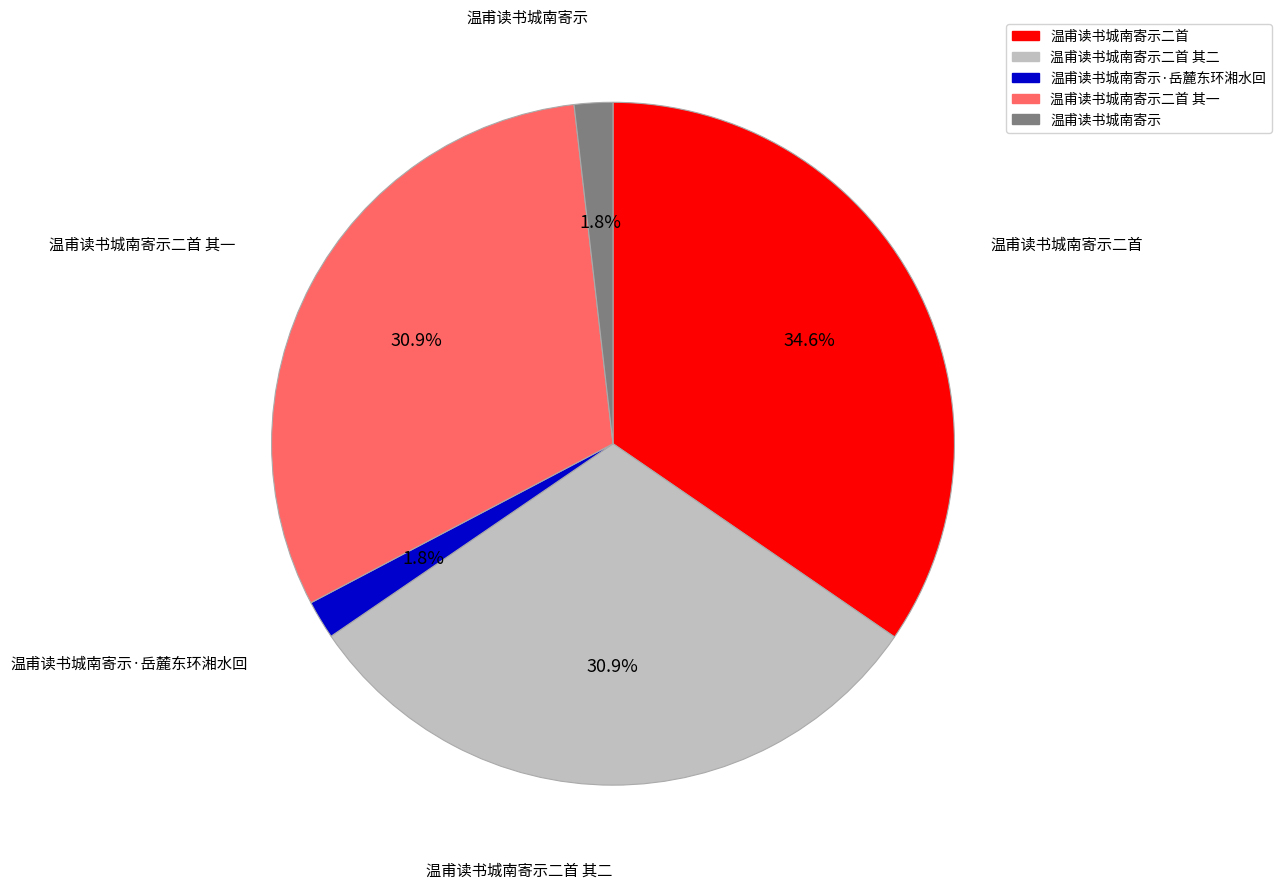

Is the sum of 温甫读书城南寄示二首 其一 and 温甫读书城南寄示二首 greater than half?

Yes